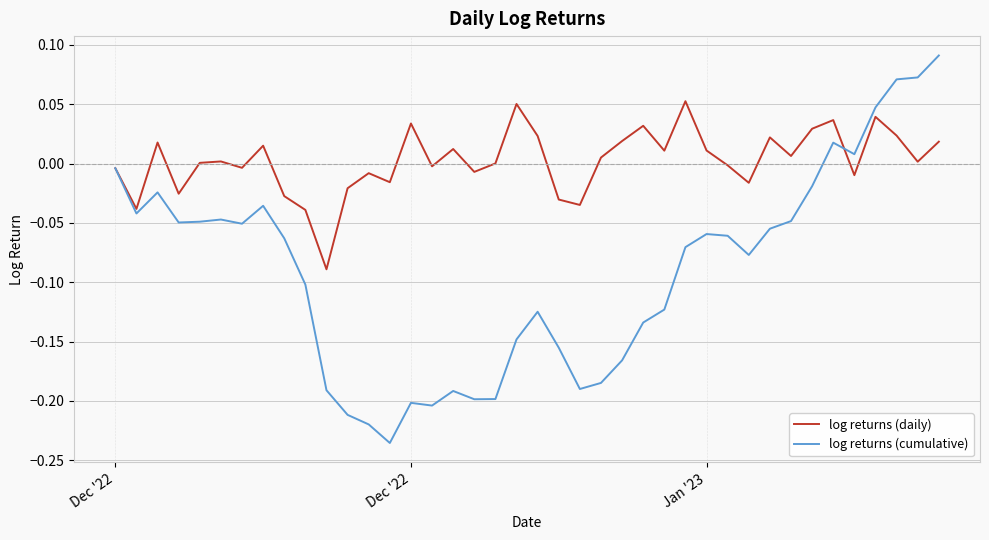

Which series has the widest spread of values?

log returns (cumulative)